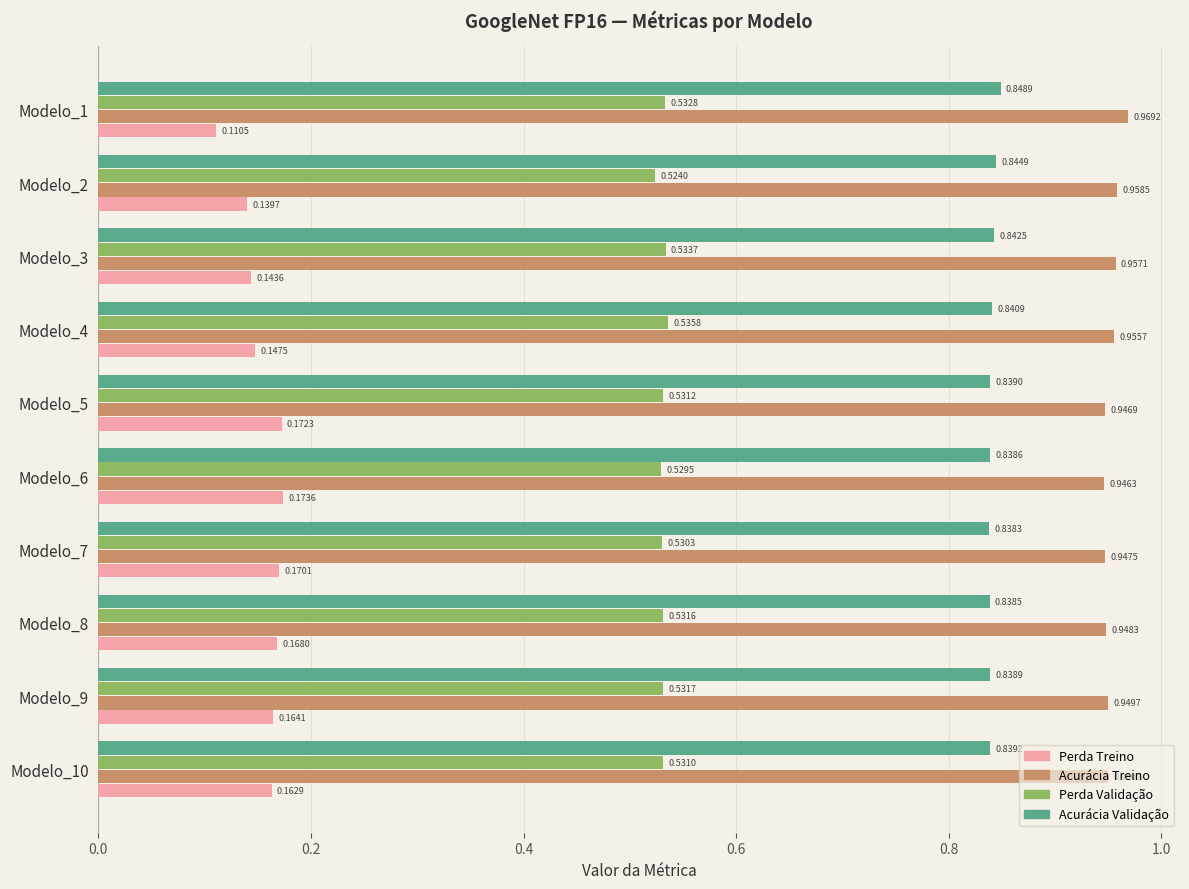

Which series changed the most between Modelo_3 and Modelo_4?

Perda Treino